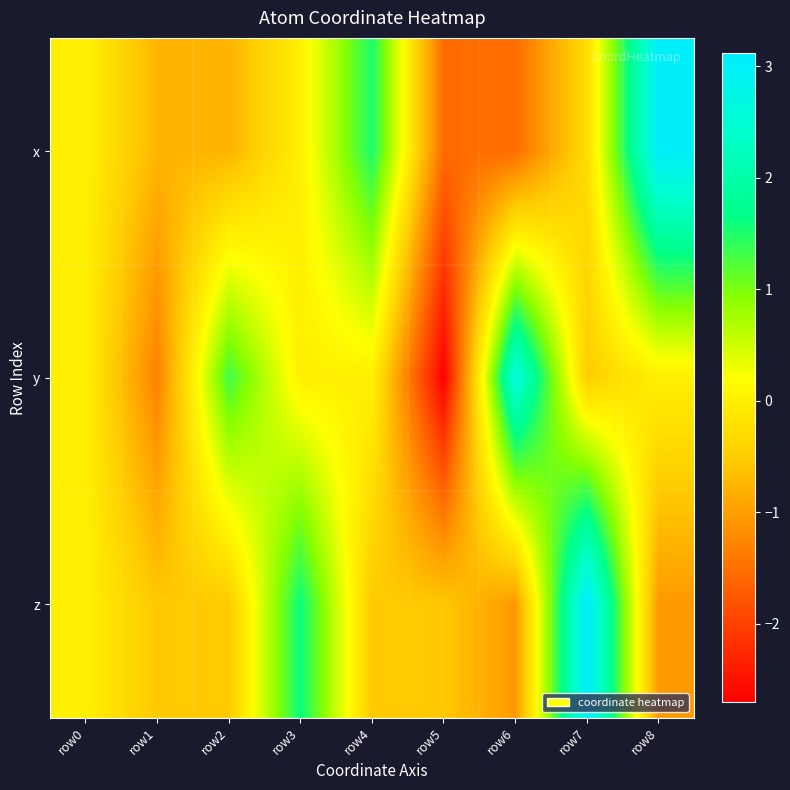

What is the minimum value shown in the chart?

-2.7